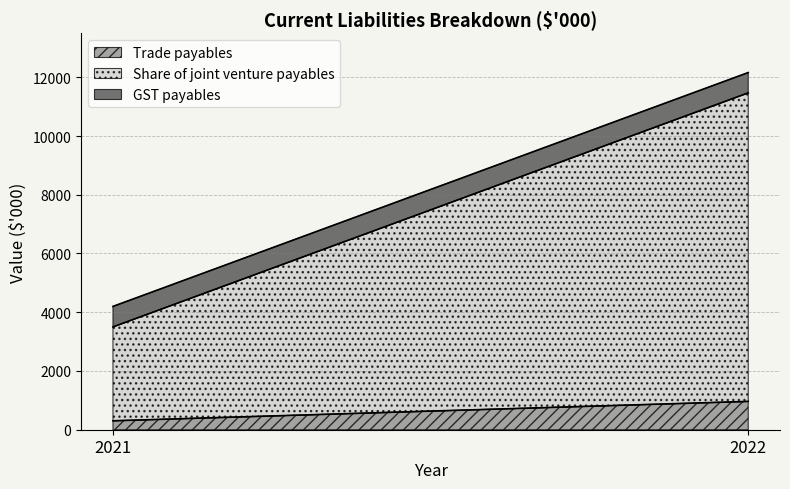

What is the sum of all Share of joint venture payables values?

13701